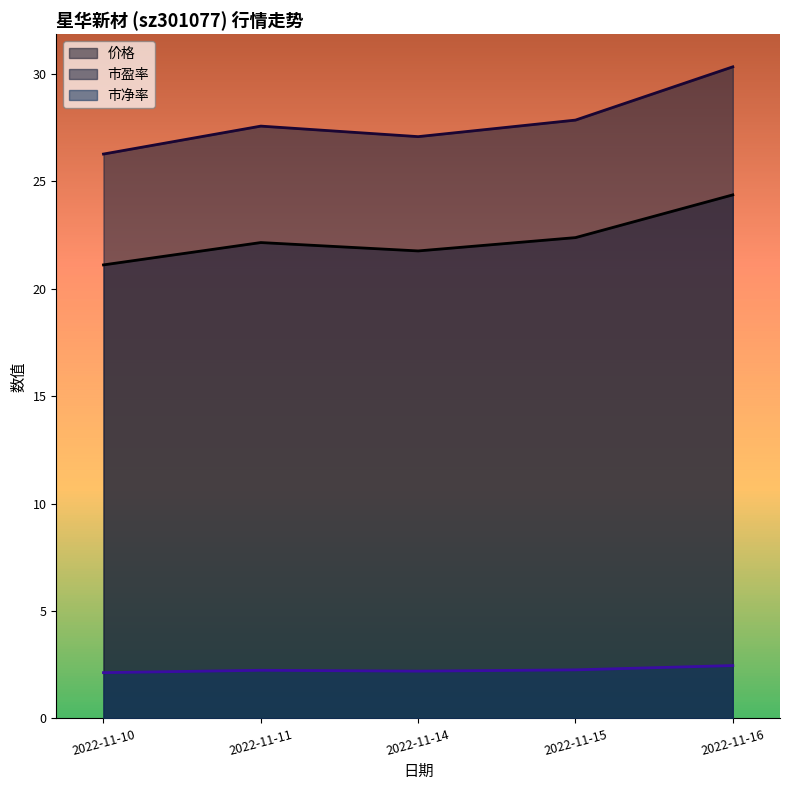

What is the highest value of the 市盈率 series?

30.3